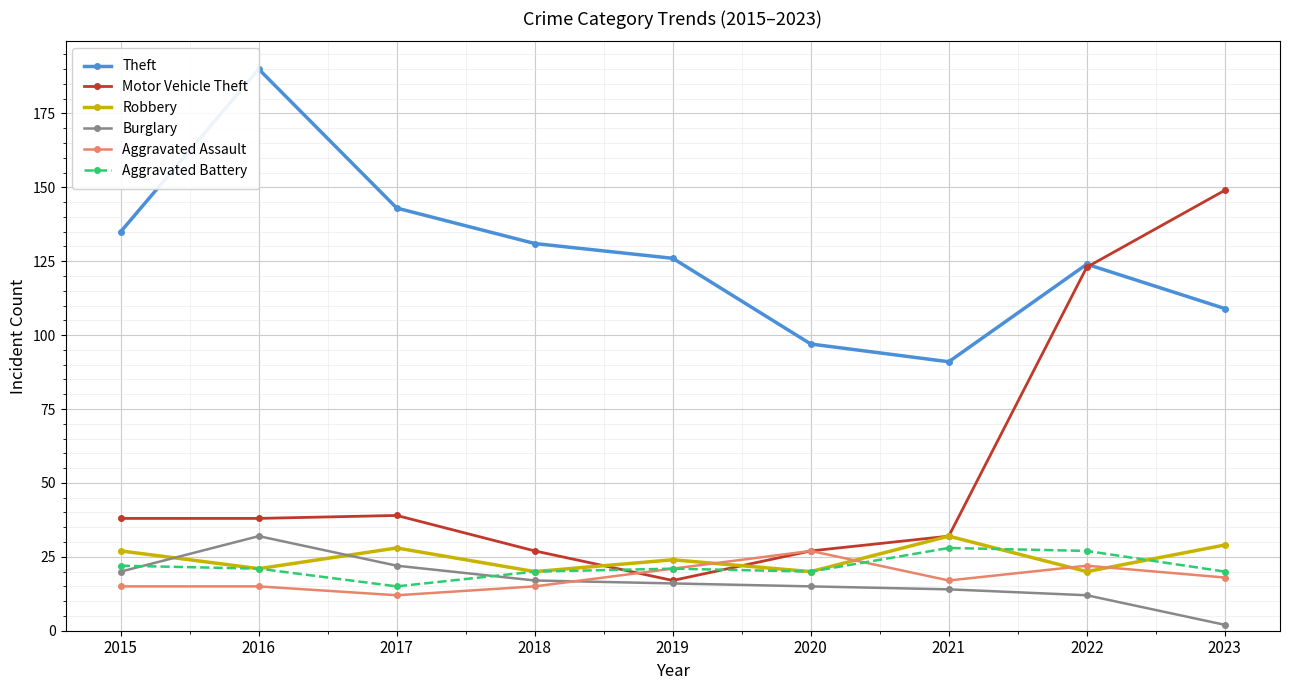

Between 2021 and 2022, which series saw the biggest shift?

Motor Vehicle Theft